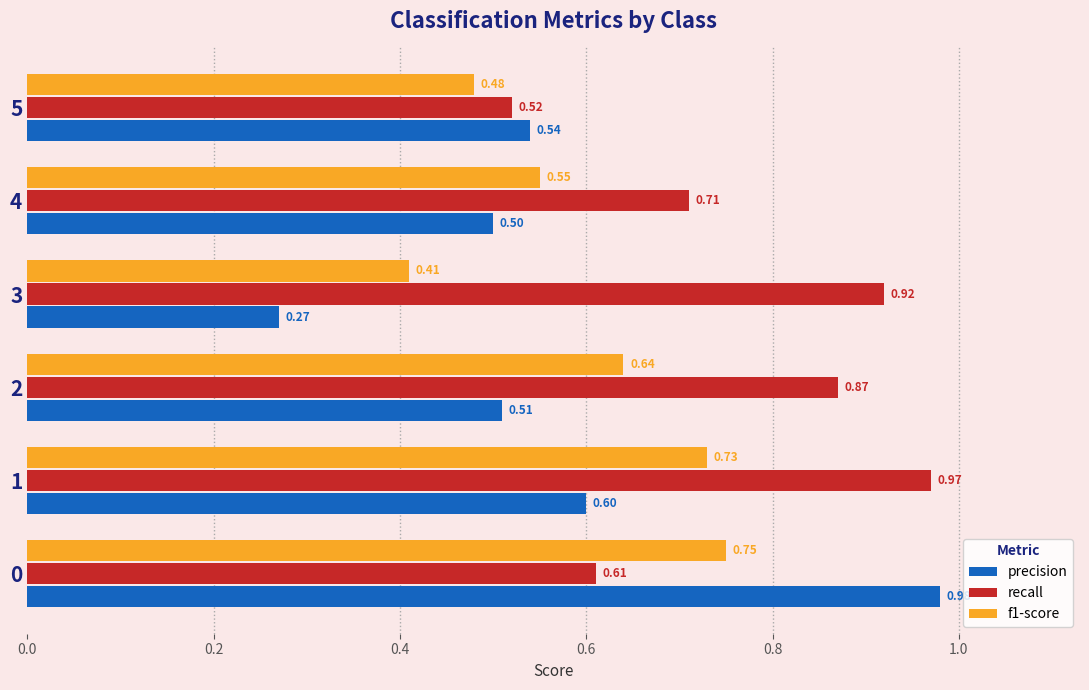

Rank the categories by recall value from highest to lowest.

1, 3, 2, 4, 0, 5